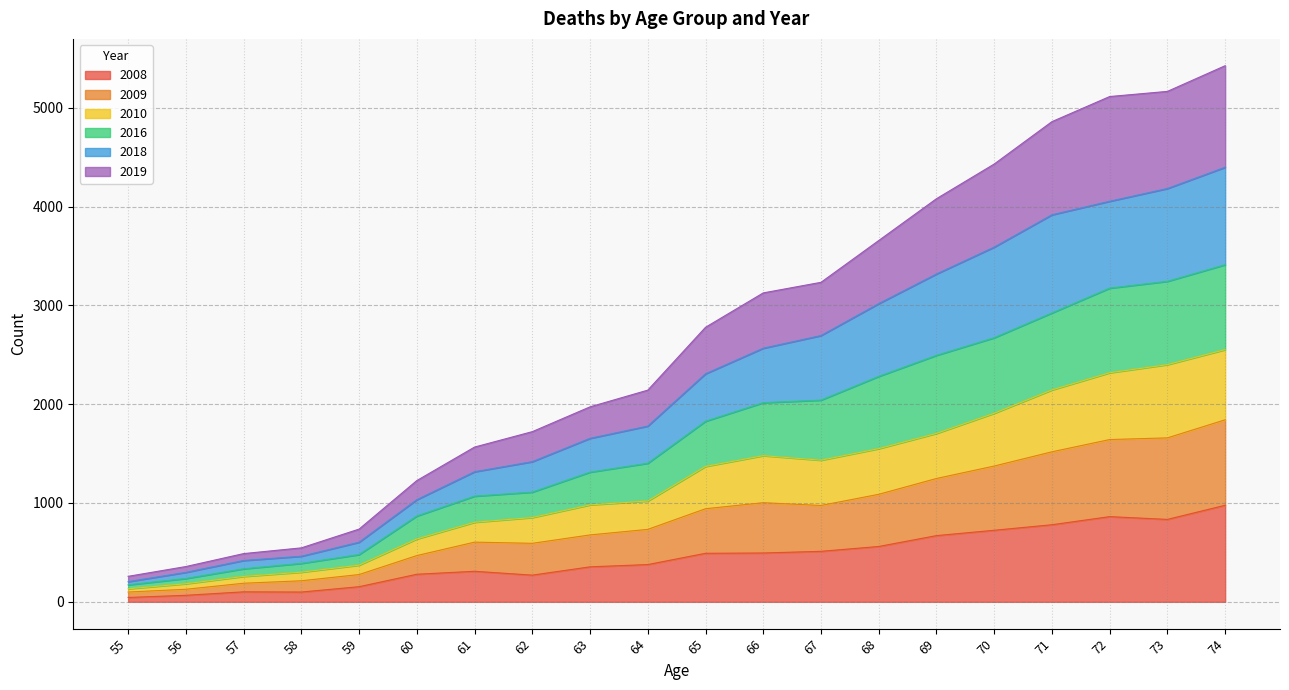

What is the highest value of the 2008 series?

977